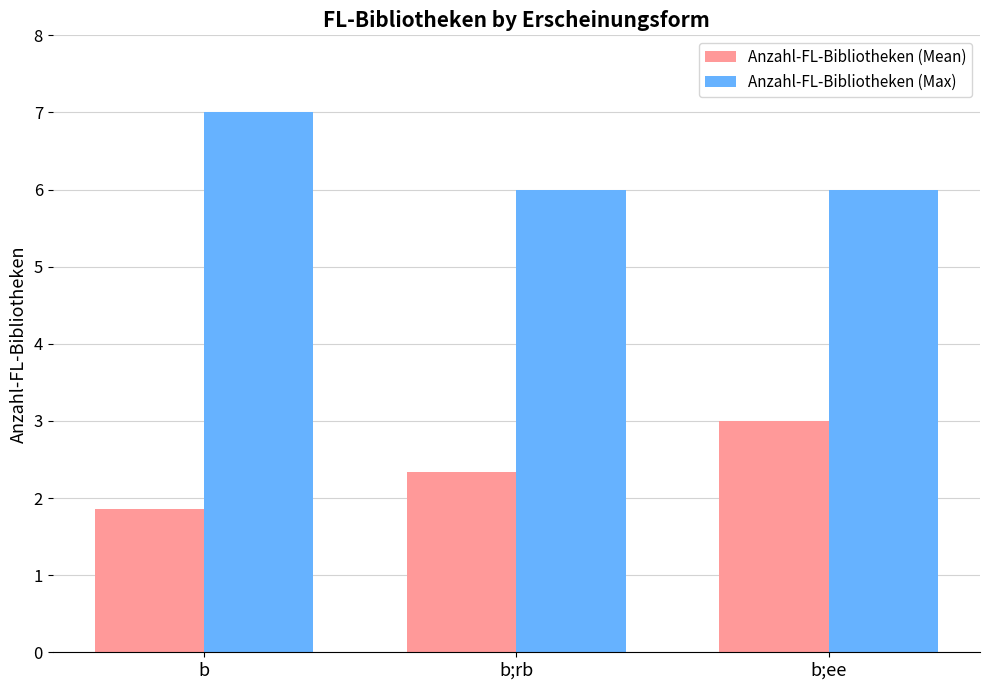

How many data points does each series have?

3